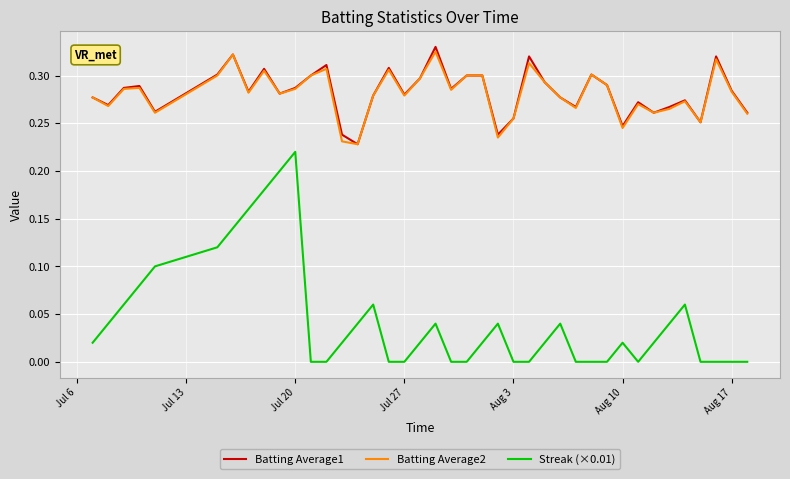

True or false: Streak (×0.01) and Batting Average1 cross at least once.

False